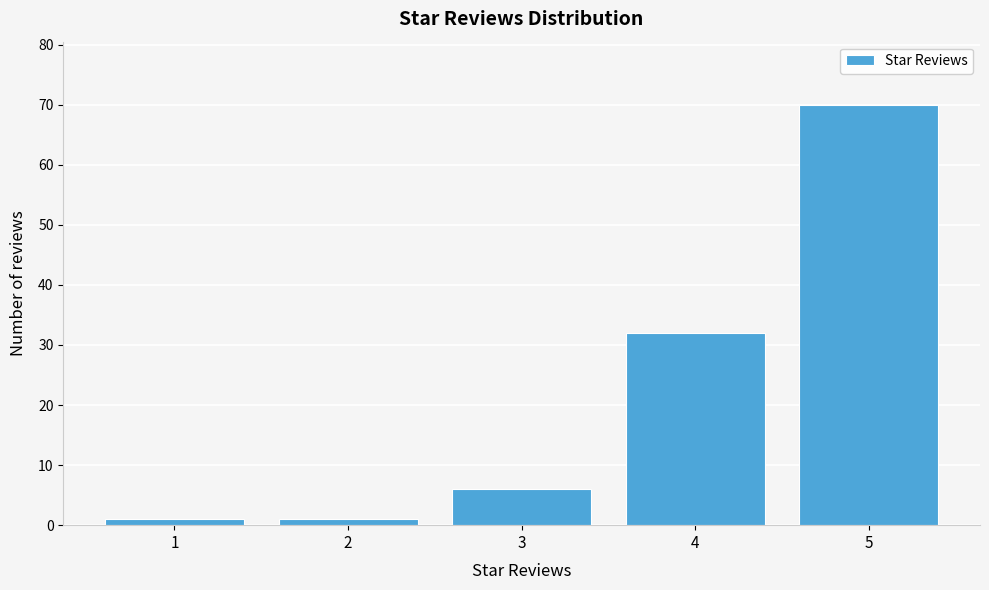

Reading left to right, what are all the values shown in this chart?

1	1	6	32	70